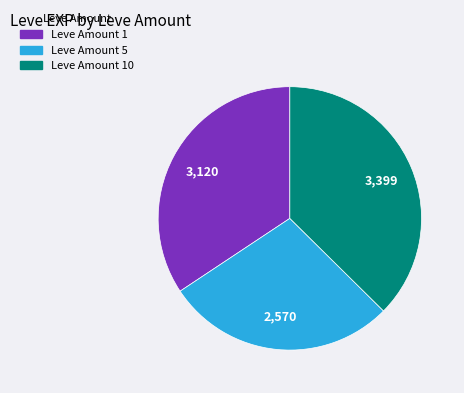

What is the ratio of the value at Leve Amount 5 to the value at Leve Amount 1?

0.8